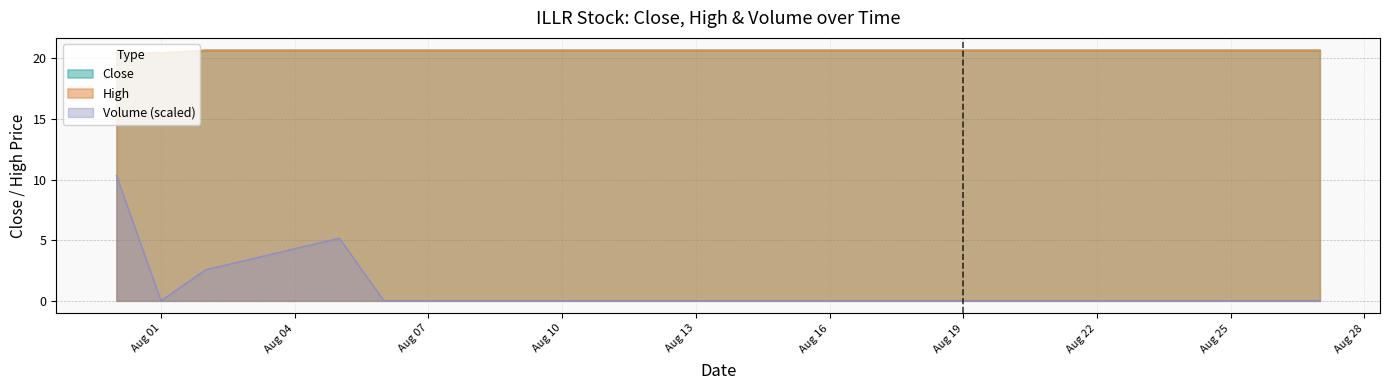

At which label does Close reach its minimum?

2019-07-31